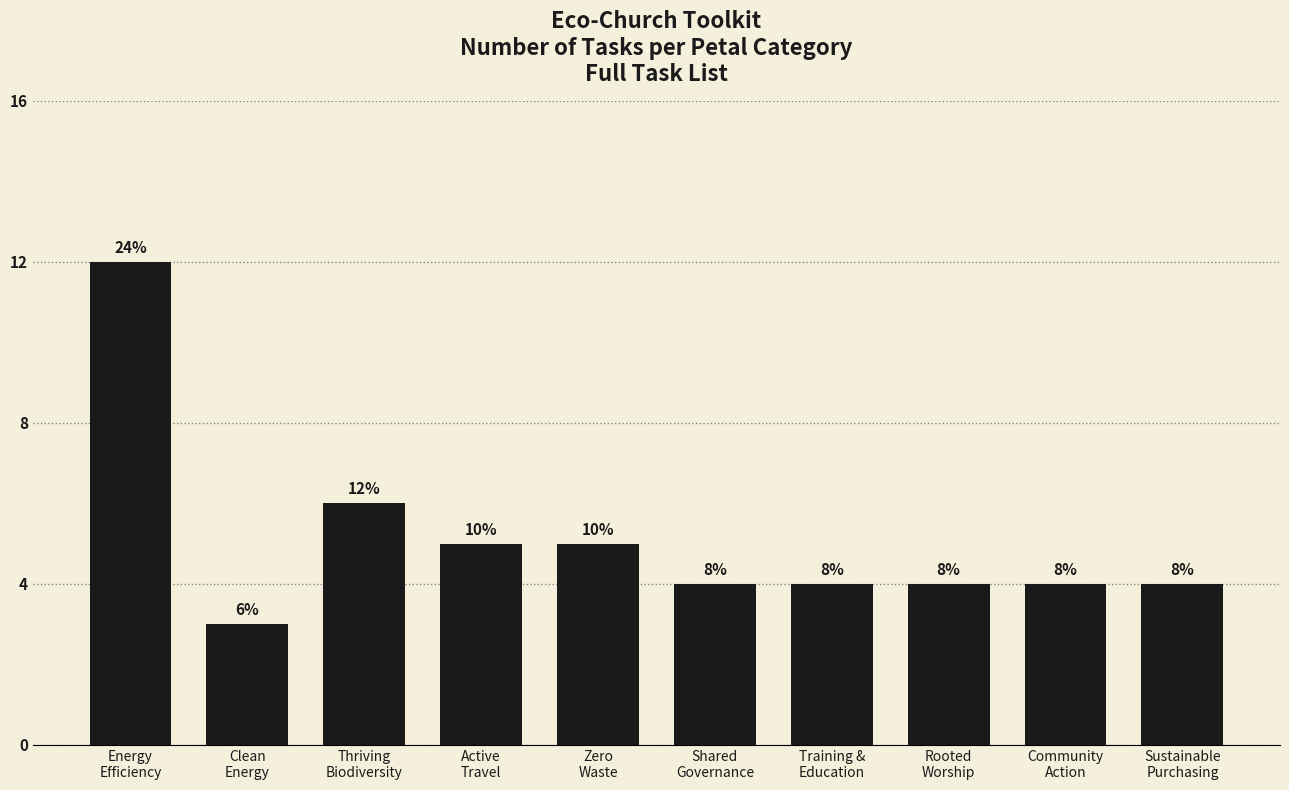

How many bars are there in total?

10